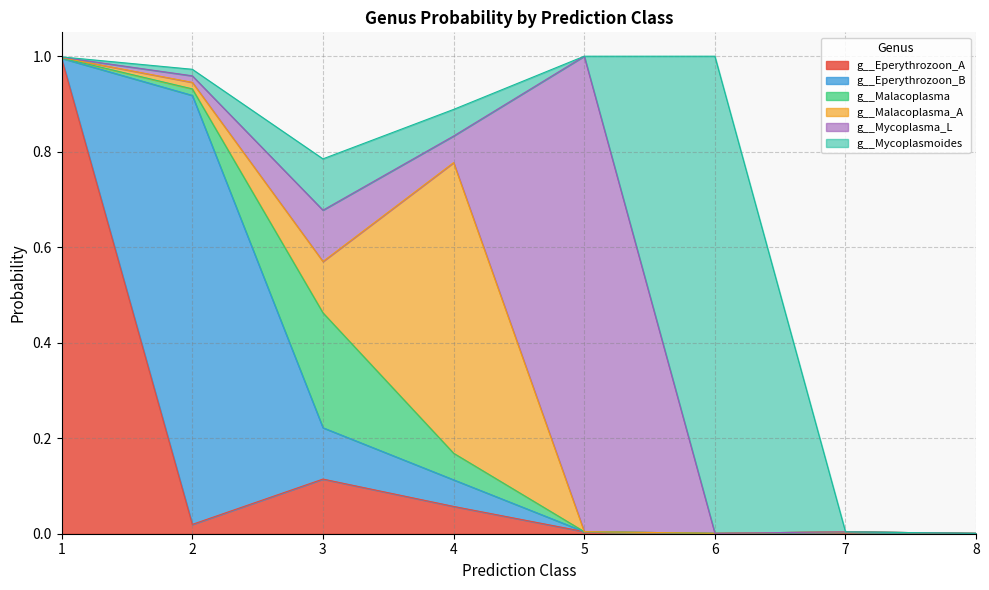

What is the sum of the g__Mycoplasmoides values at 3 and 7?

0.1